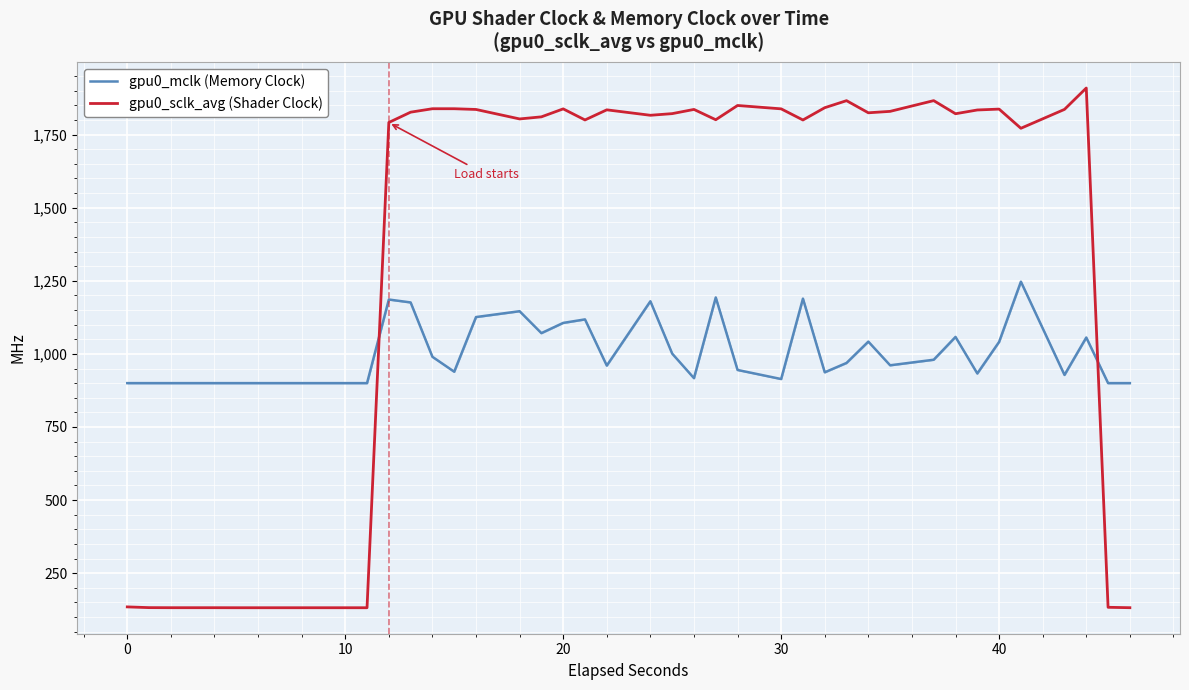

What is the greatest value displayed?

1909.5